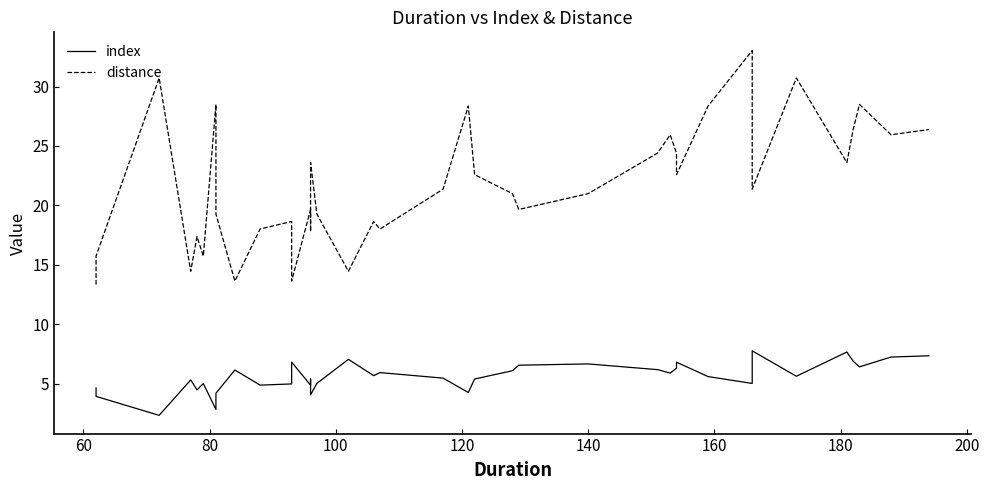

What is the maximum value shown in the chart?

33.0